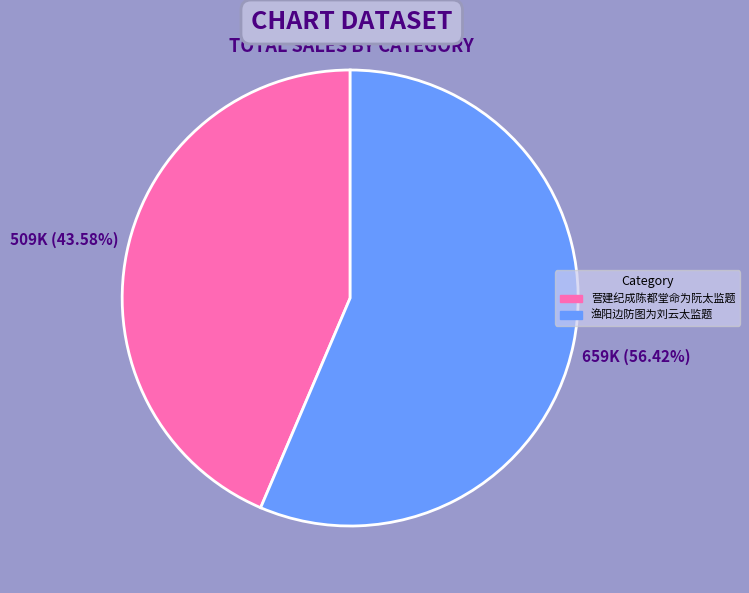

What is the majority slice?

渔阳边防图为刘云太监题